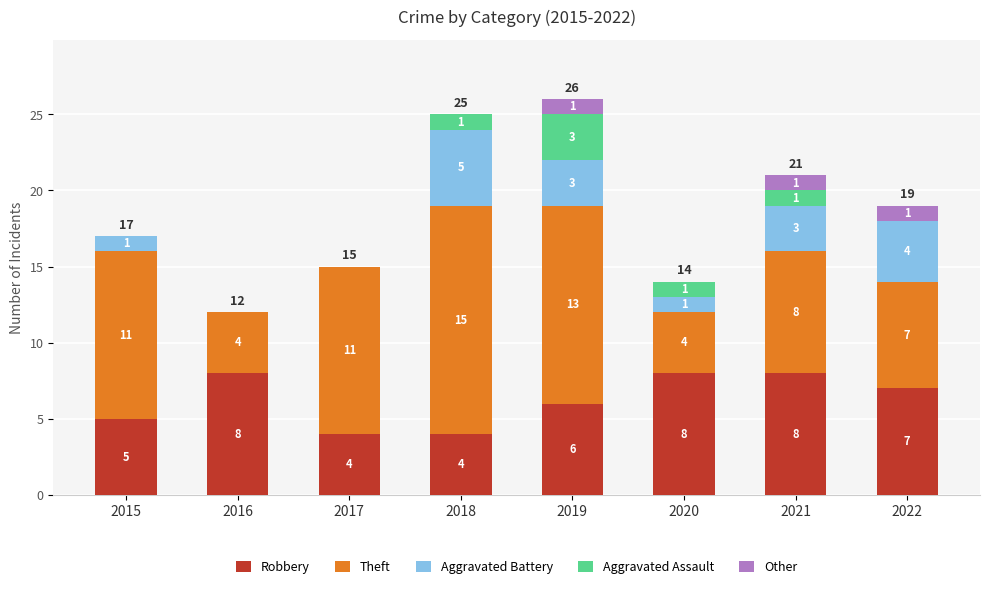

Is it true that Robbery equals 8 at 2016?

True